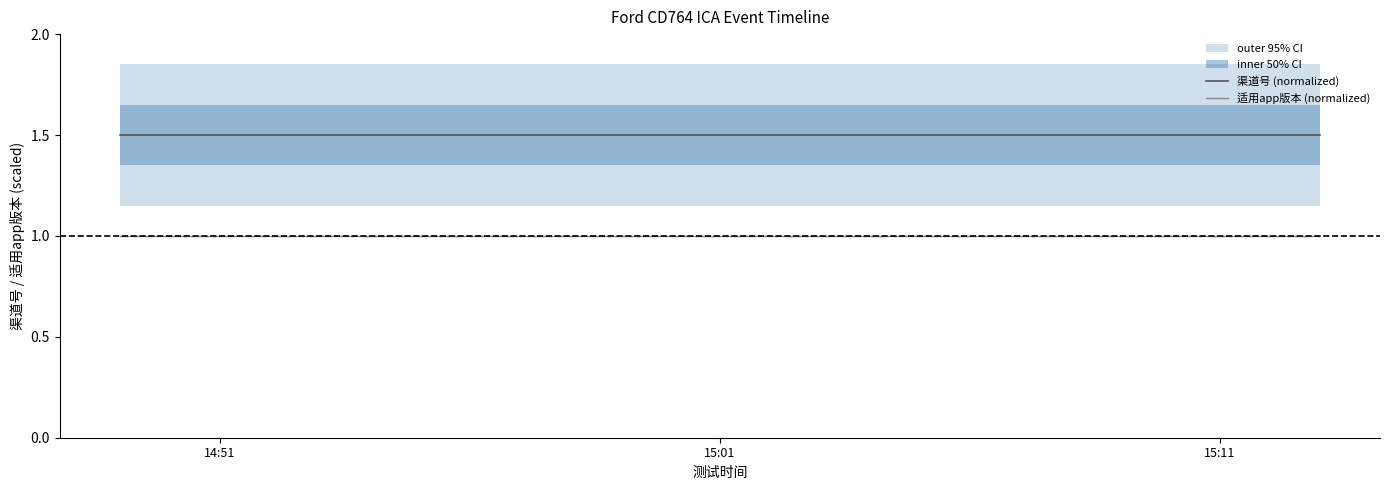

True or false: 适用app版本 (normalized) and 渠道号 (normalized) cross at least once.

False